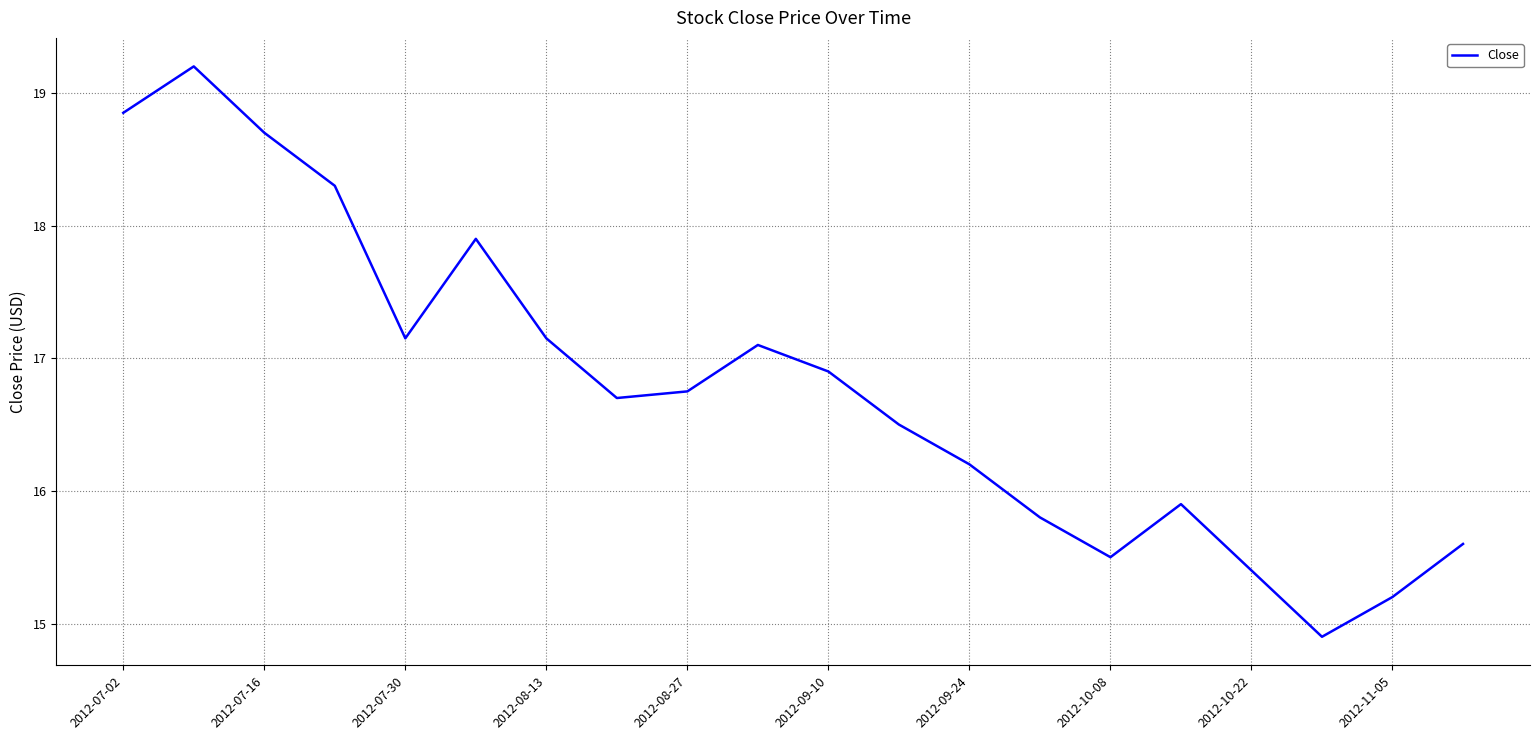

How many values exceed 16?

13